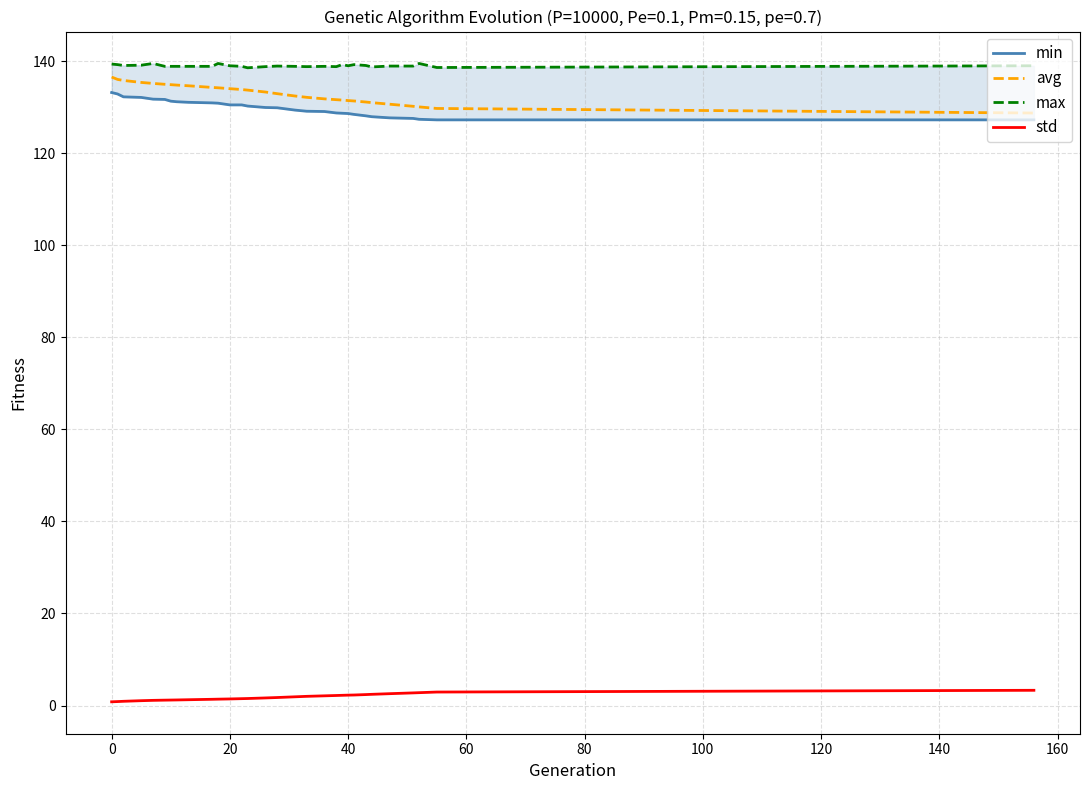

True or false: avg and std intersect in this chart.

False